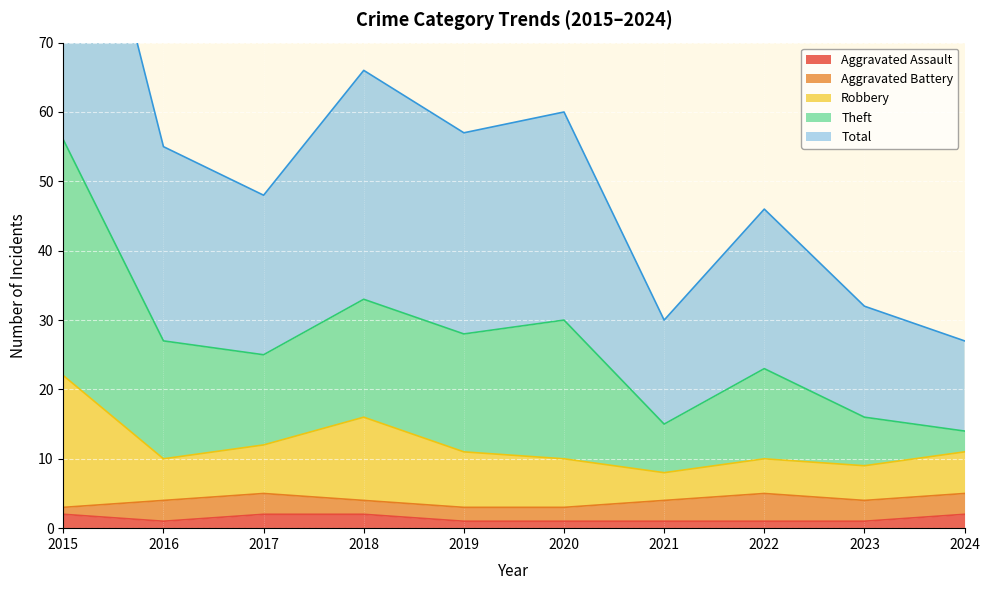

At how many categories does at least one series exceed 49?

5